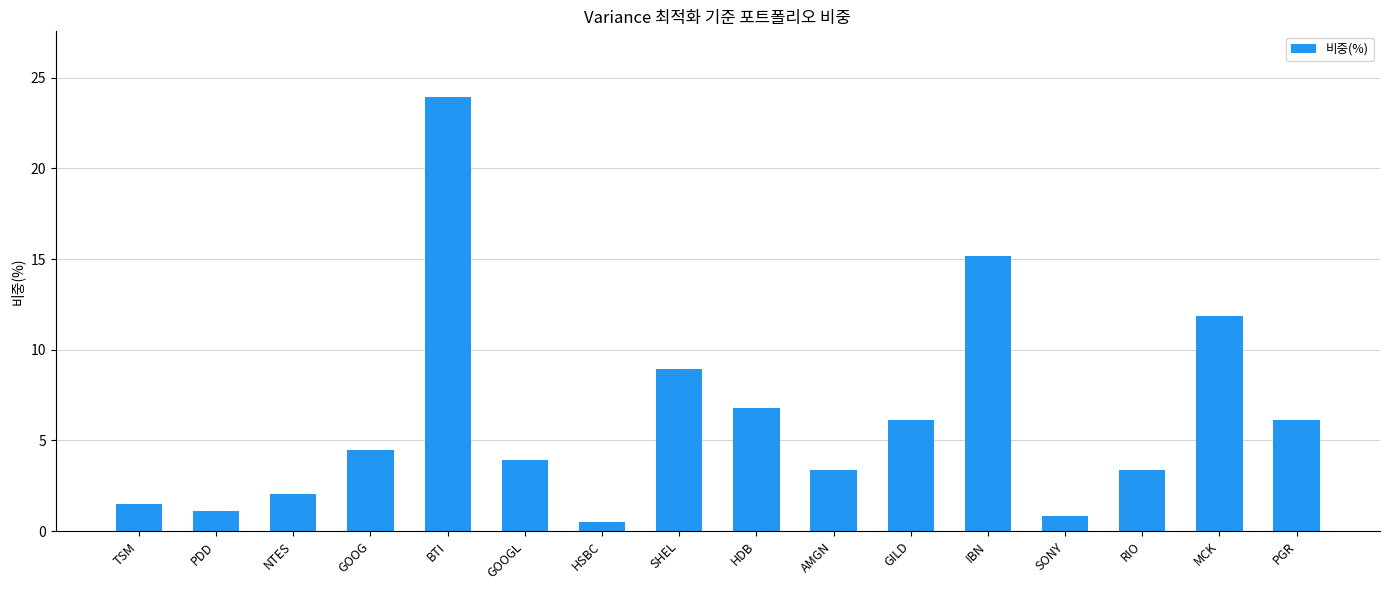

What is the difference between the maximum and minimum values?

23.5